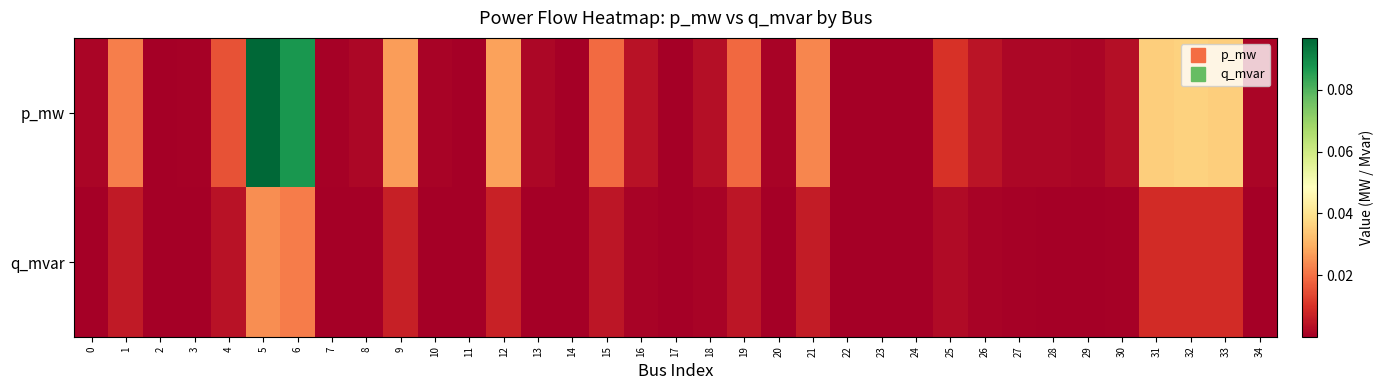

Reading right to left, list all the values displayed in this chart.

p_mw: 34=0.0	33=0.0	32=0.0	31=0.0	30=0.0	29=0.0	28=0.0	27=0.0	26=0.0	25=0.0	24=0.0	23=0.0	22=0.0	21=0.0	20=0.0	19=0.0	18=0.0	17=0.0	16=0.0	15=0.0	14=0.0	13=0.0	12=0.0	11=0.0	10=0.0	9=0.0	8=0.0	7=0.0	6=0.1	5=0.1	4=0.0	3=0.0	2=0.0	1=0.0	0=0.0
q_mvar: 34=0.0	33=0.0	32=0.0	31=0.0	30=0.0	29=0.0	28=0.0	27=0.0	26=0.0	25=0.0	24=0.0	23=0.0	22=0.0	21=0.0	20=0.0	19=0.0	18=0.0	17=0.0	16=0.0	15=0.0	14=0.0	13=0.0	12=0.0	11=0.0	10=0.0	9=0.0	8=0.0	7=0.0	6=0.0	5=0.0	4=0.0	3=0.0	2=0.0	1=0.0	0=0.0